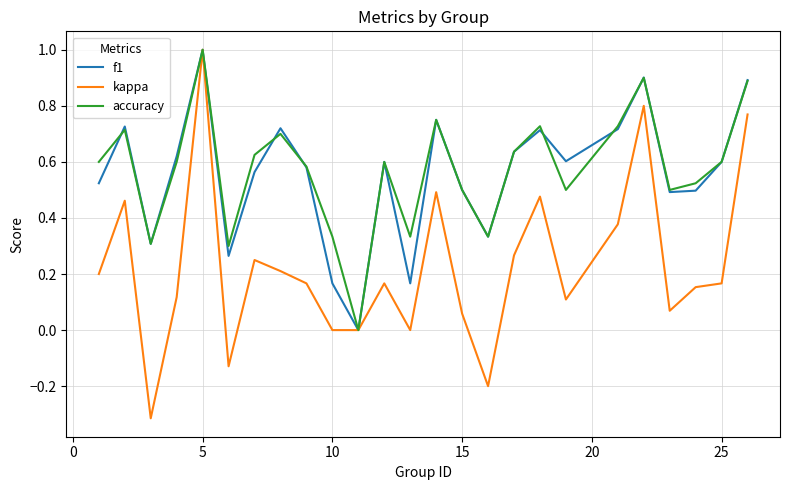

Which series has the widest spread of values?

kappa